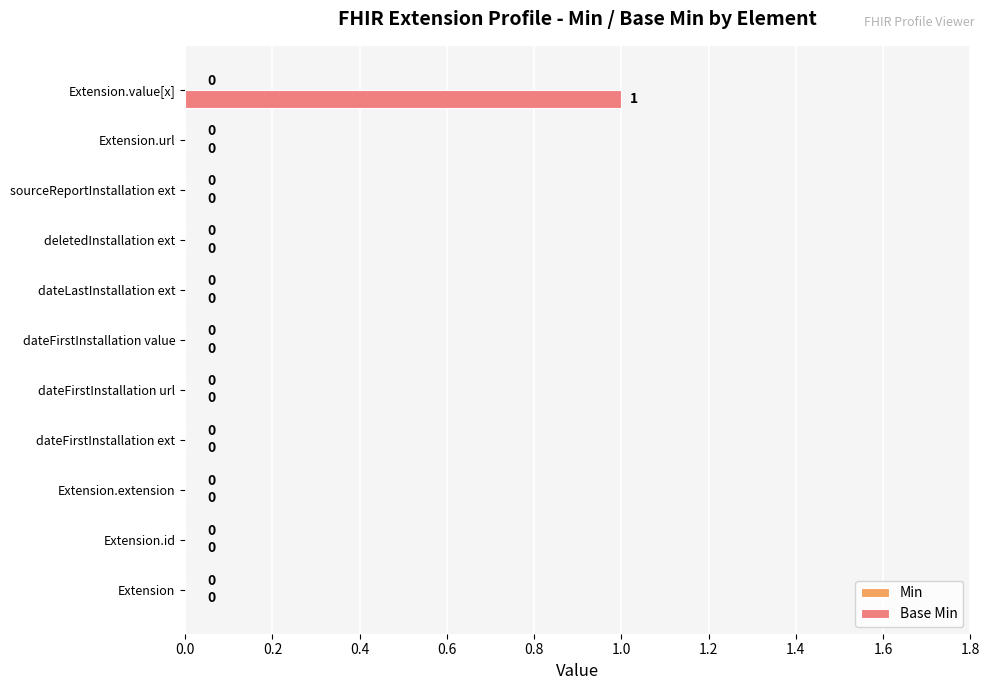

Reading bottom to top, extract all data points from this chart.

Extension=0	Extension.id=0	Extension.extension=0	dateFirstInstallation ext=0	dateFirstInstallation url=0	dateFirstInstallation value=0	dateLastInstallation ext=0	deletedInstallation ext=0	sourceReportInstallation ext=0	Extension.url=0	Extension.value[x]=1